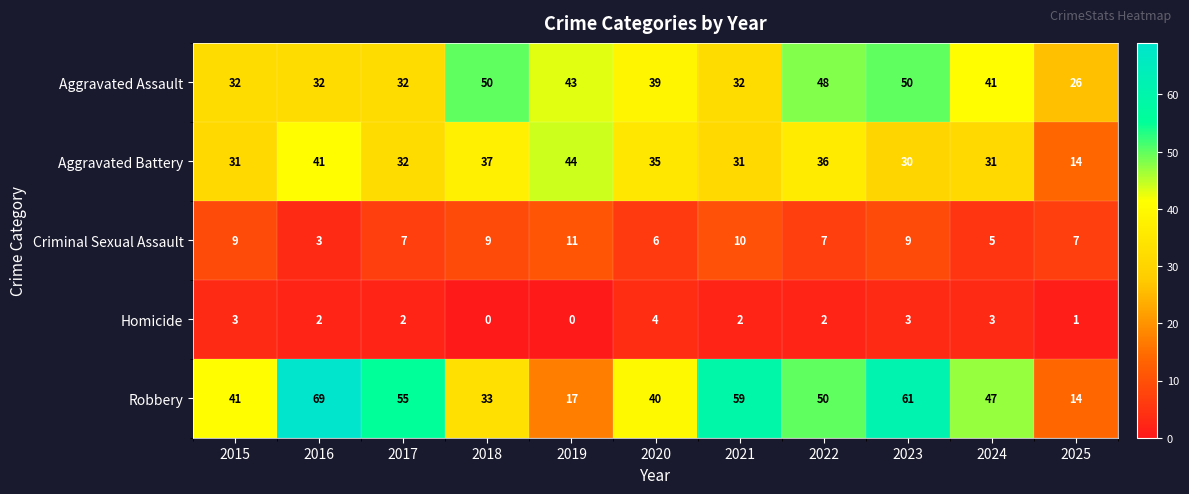

Count the number of data series in this chart.

5